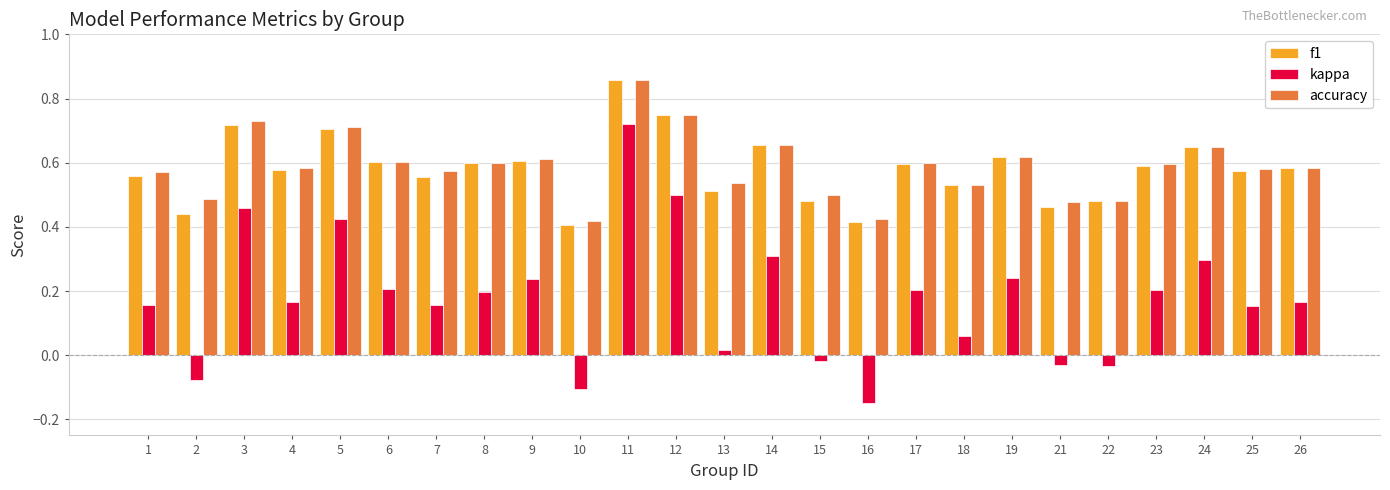

How many groups of bars are there?

25